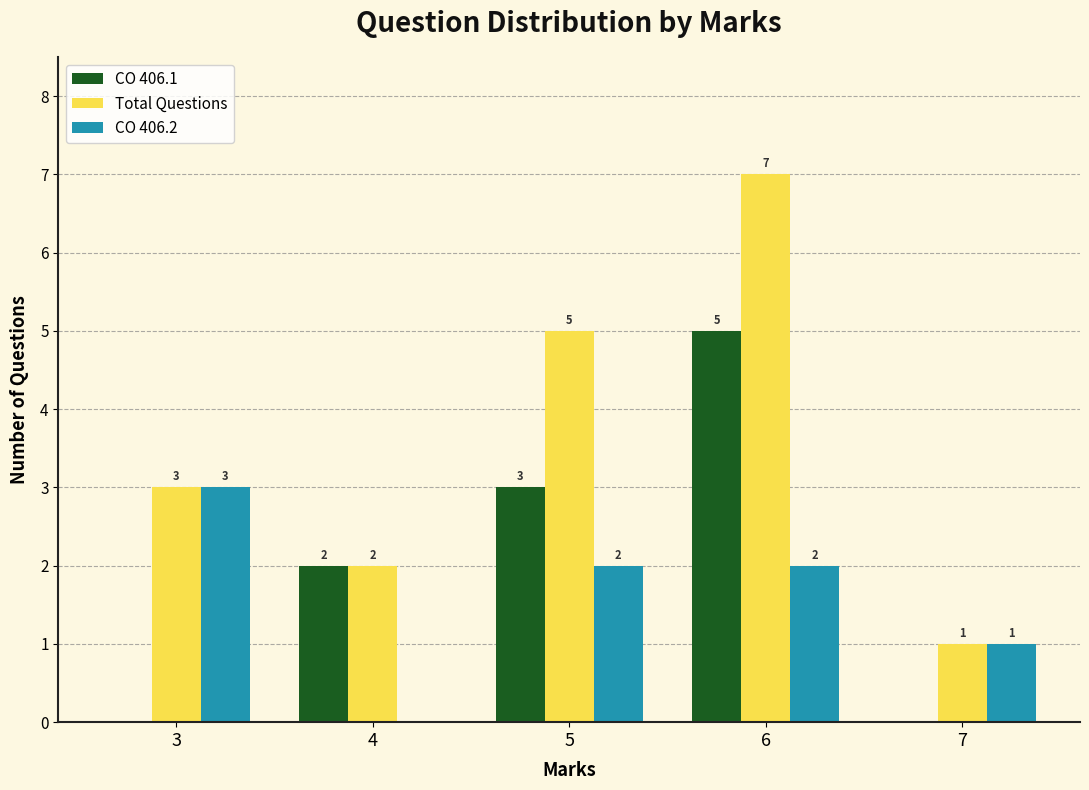

The CO 406.2 series shows 2 at 5. True or false?

True